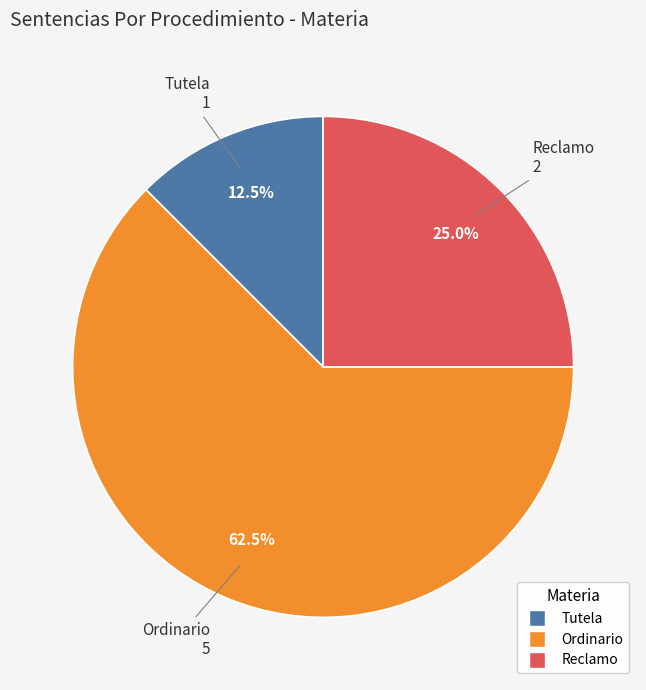

True or false: Reclamo accounts for 16% of the total.

False